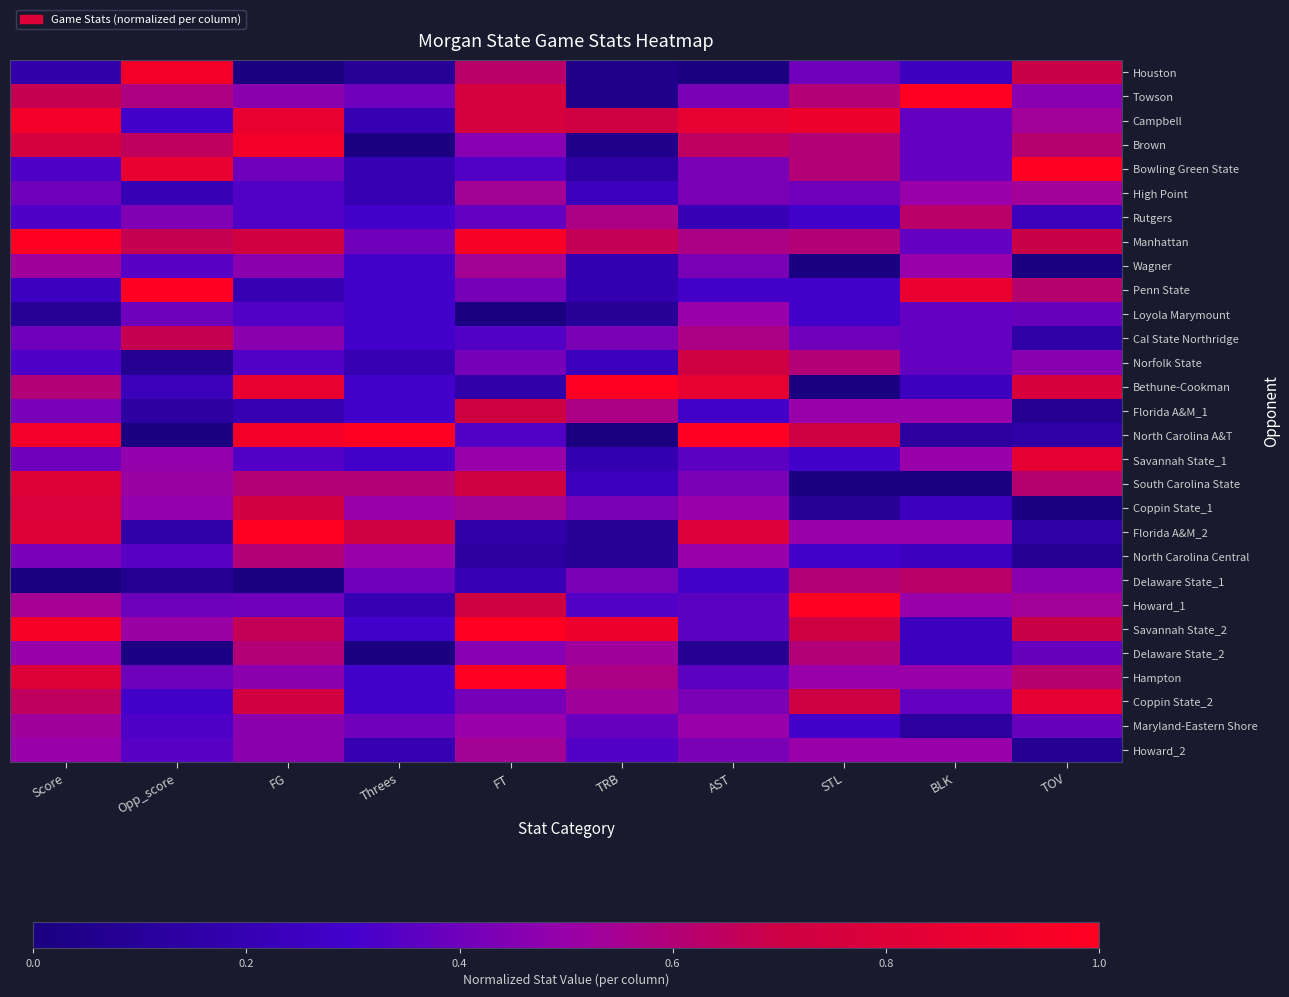

What is the difference between the highest and lowest values at STL?

1.0